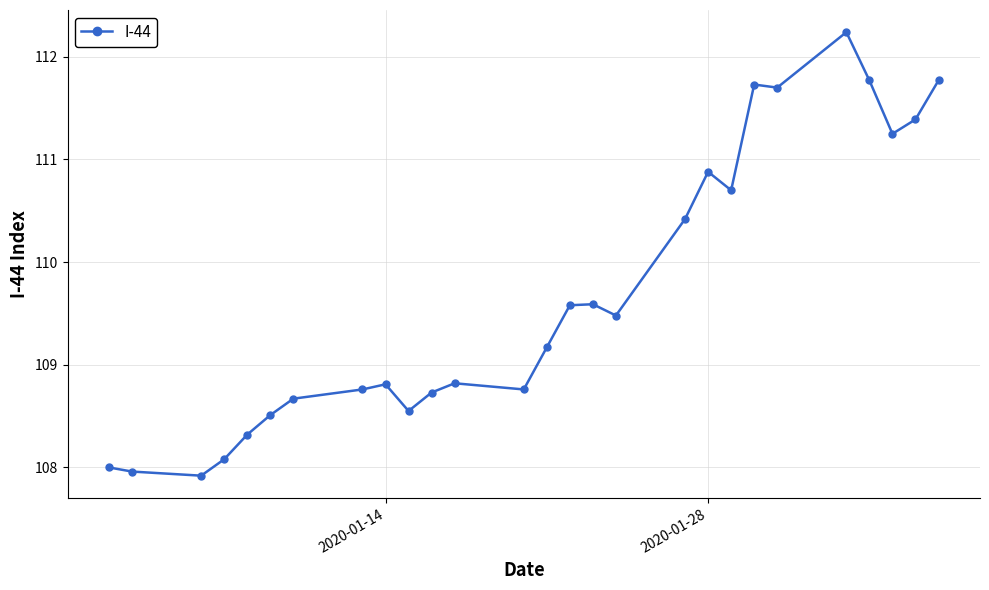

What is the value of the 22nd point from the left?

111.7